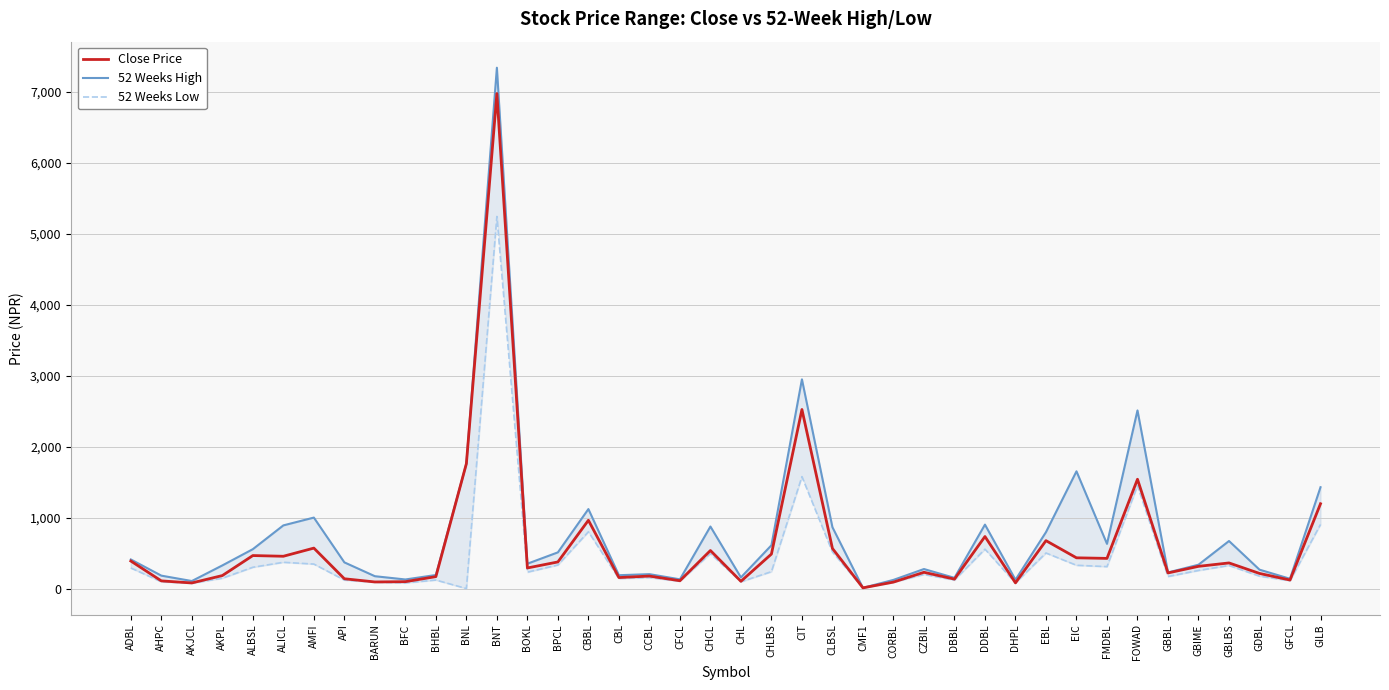

In 52 Weeks Low, how many points are lower than both neighbors (excluding endpoints)?

13